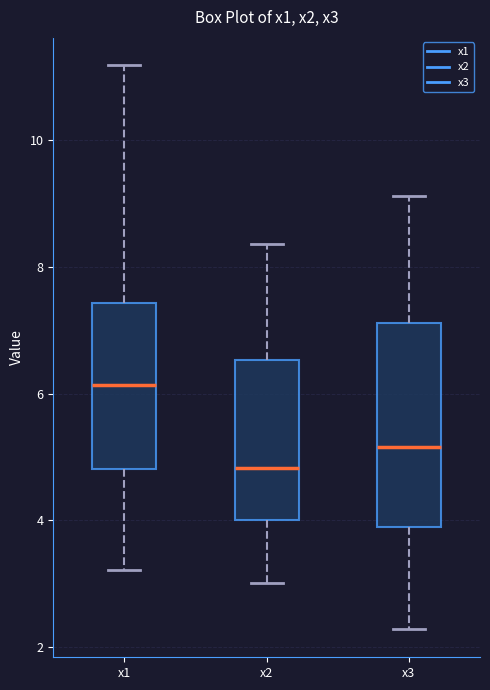

Comparing the boxes themselves (not the whiskers), which one is the tallest?

x3